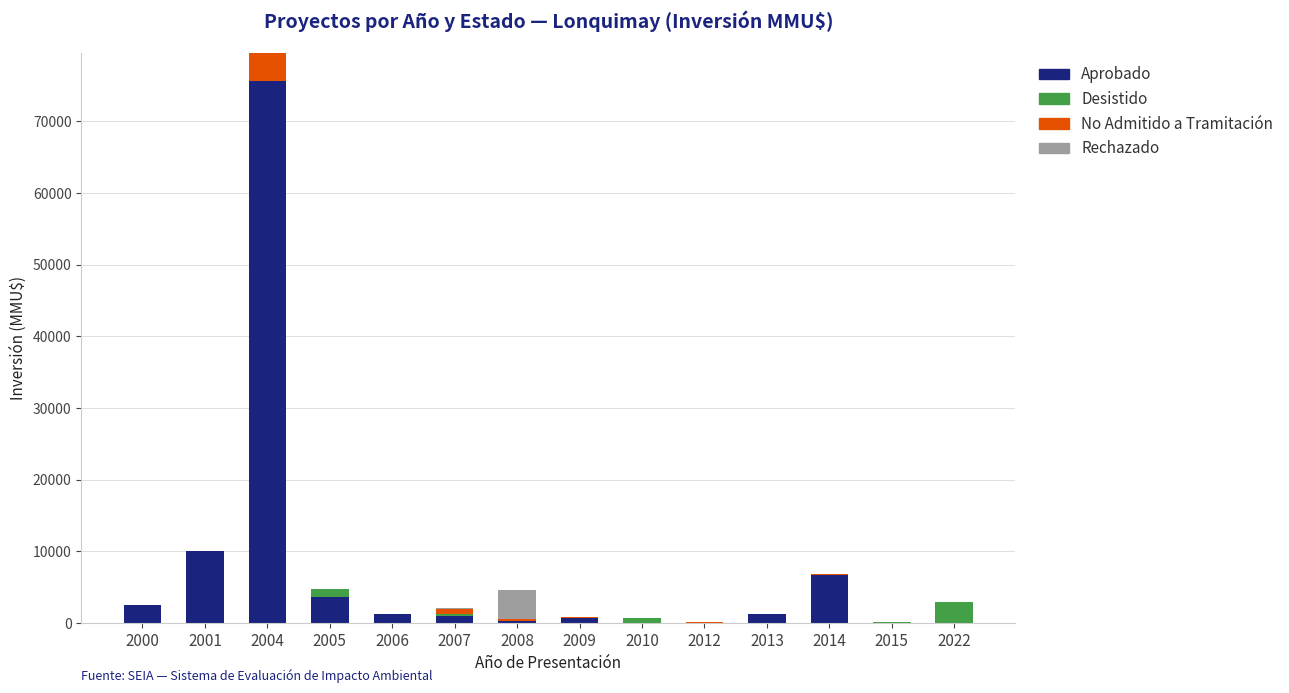

At which category is the sum across all series the highest?

2004